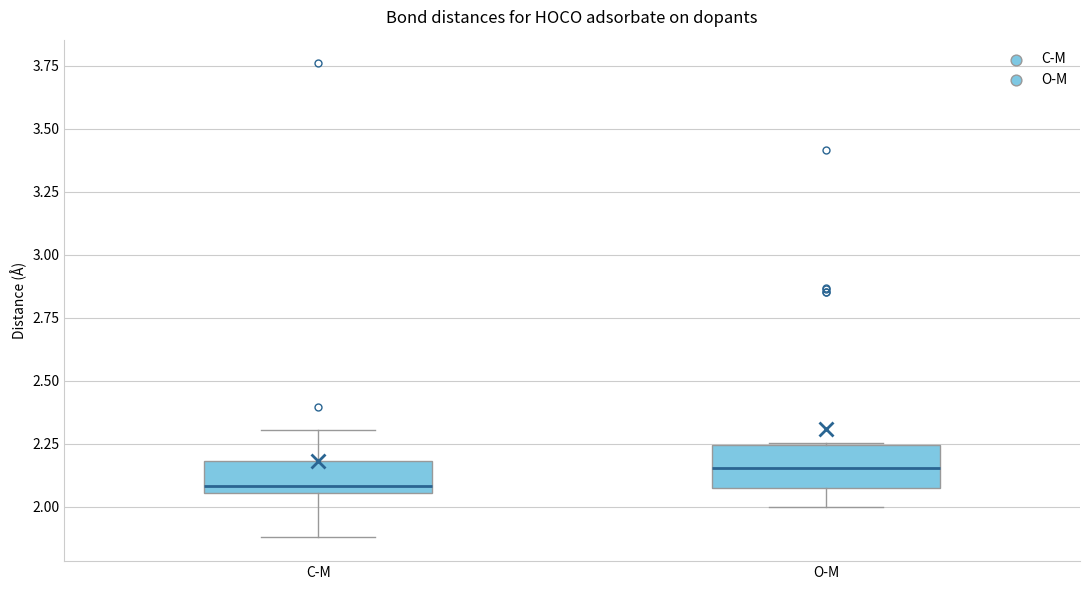

Where is the lower edge of the box for O-M on the y-axis? The values are not printed on the chart, so give them approximately, as read against the axis.

2.10